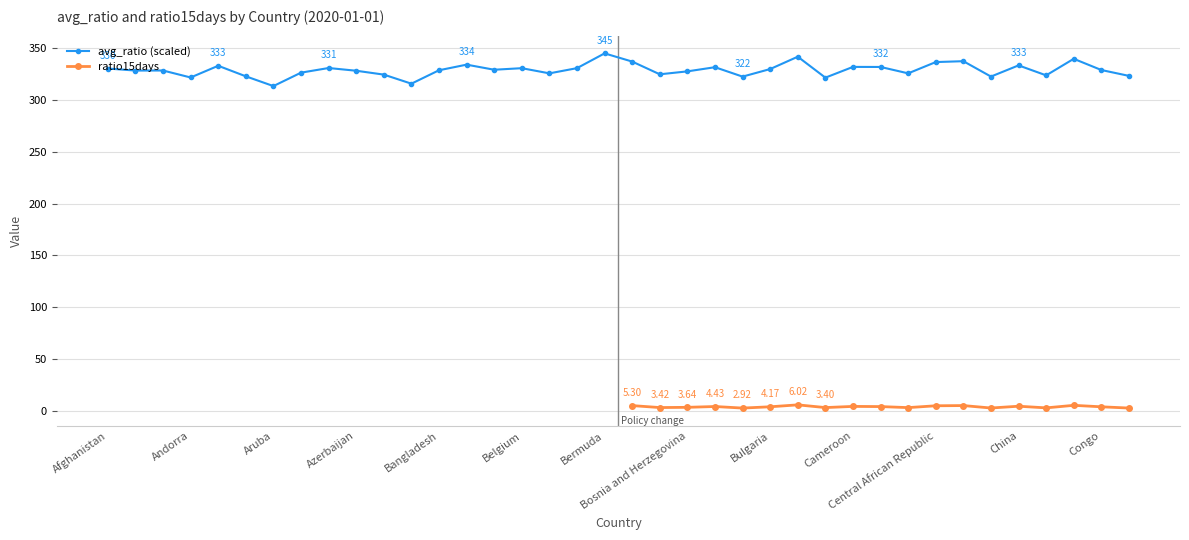

What is the label of the 13th point from the left?

Bangladesh